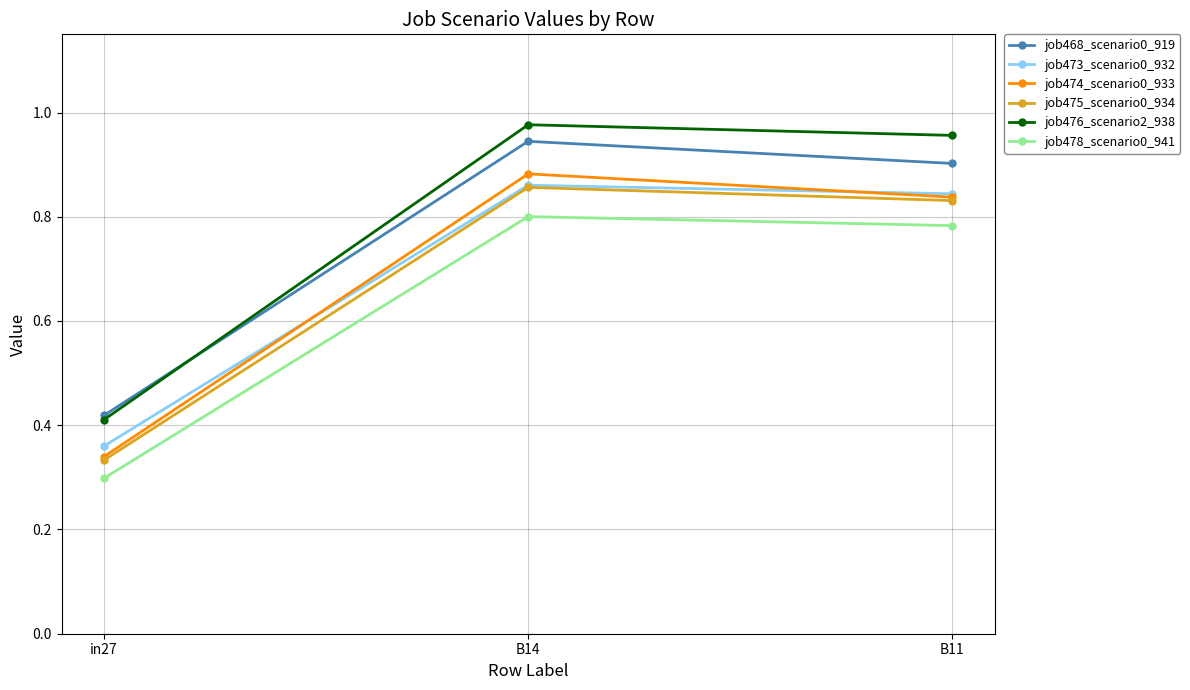

True or false: job473_scenario0_932 has a value of 1.4 at B14.

False